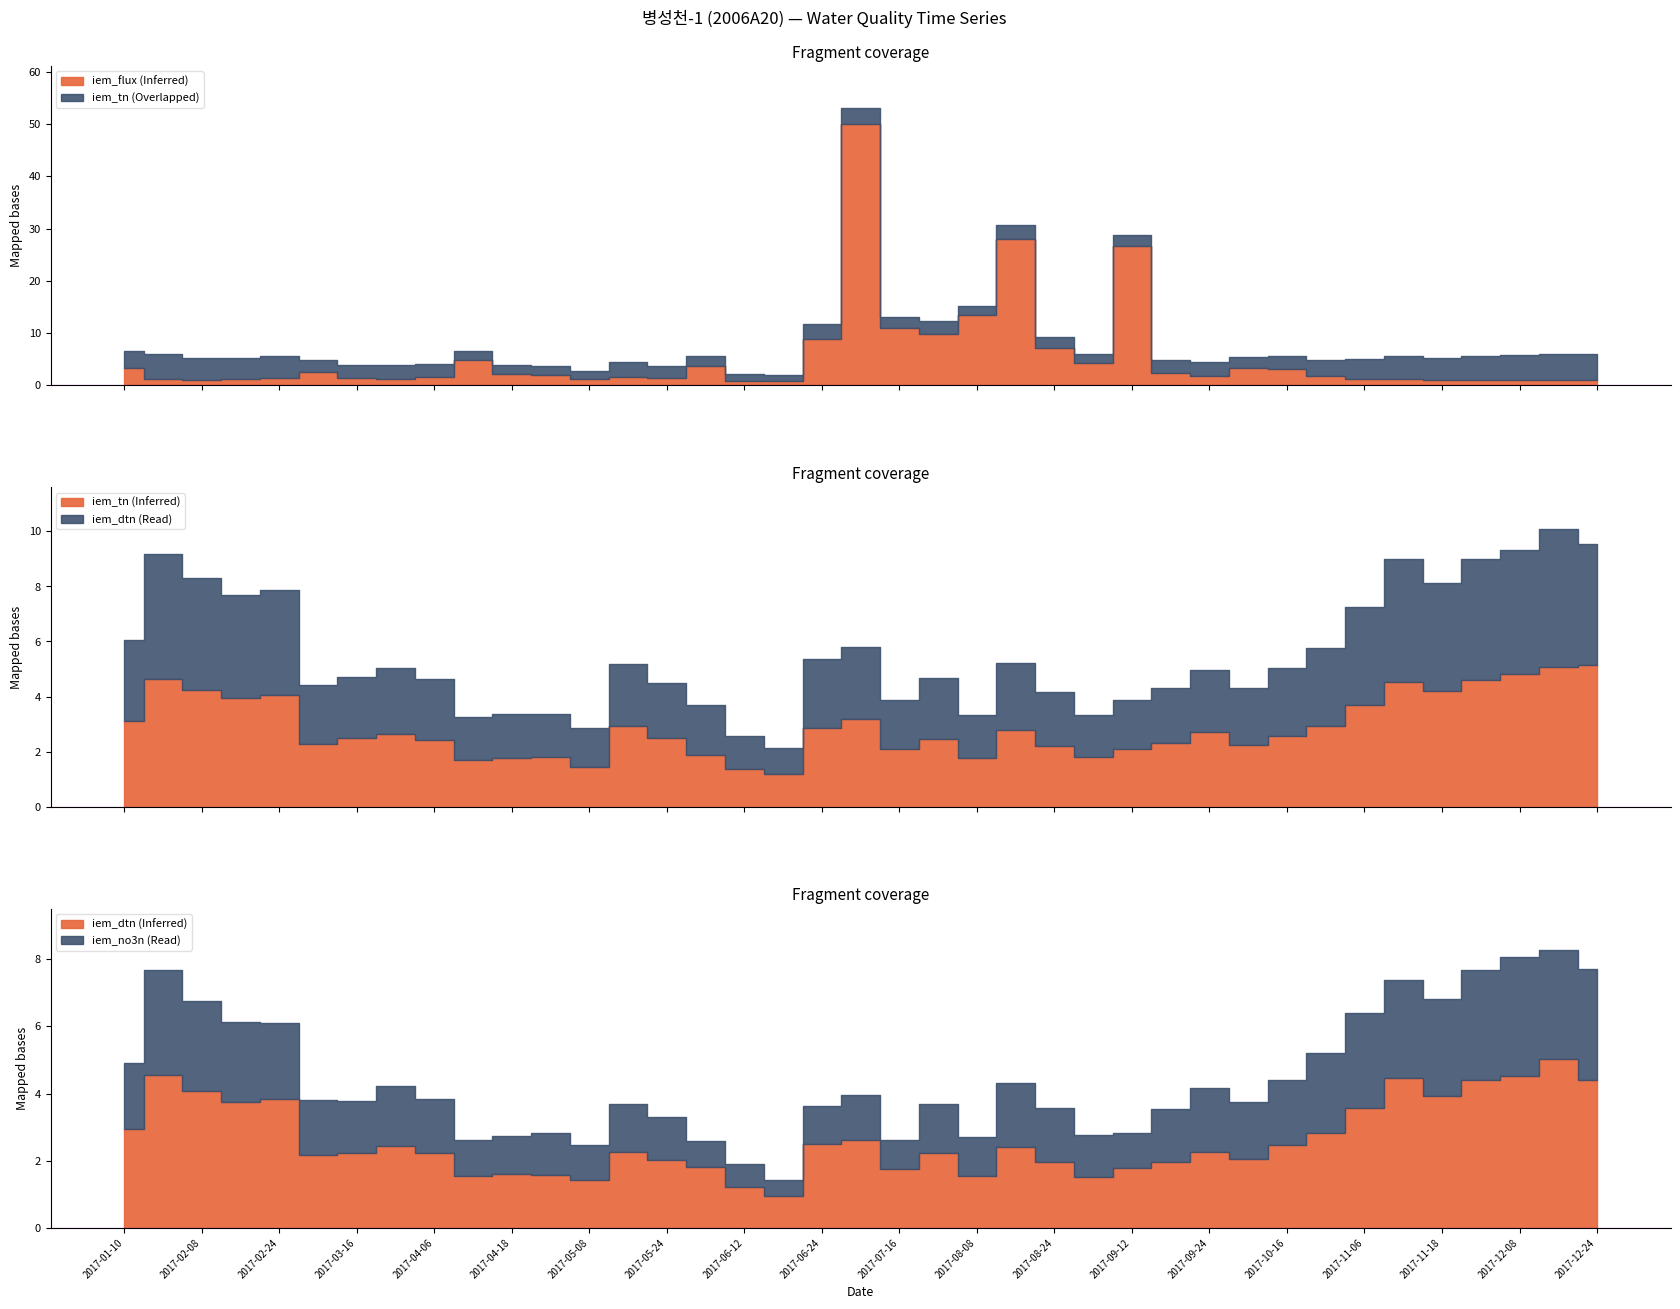

What position from the left is 2017-11-24?

36